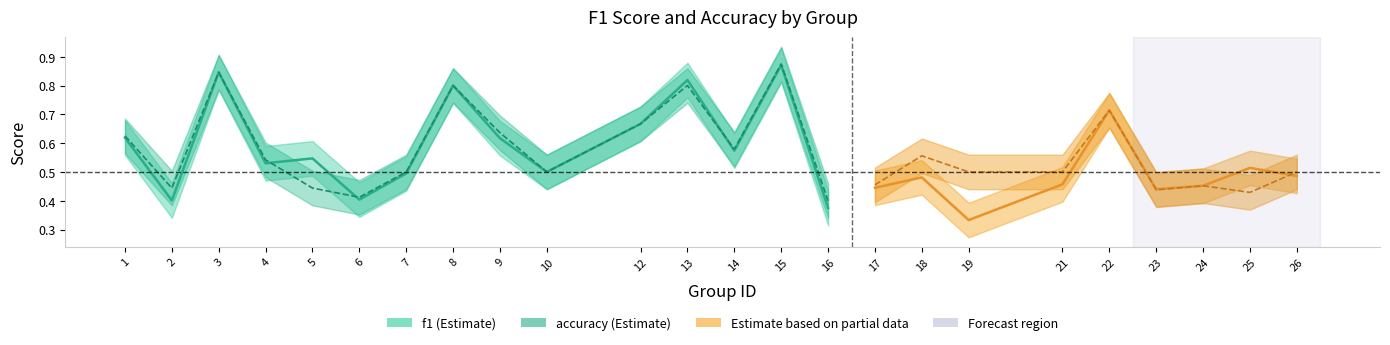

Is the value of f1_lower at 4 greater than the value of accuracy_lower at 22?

No